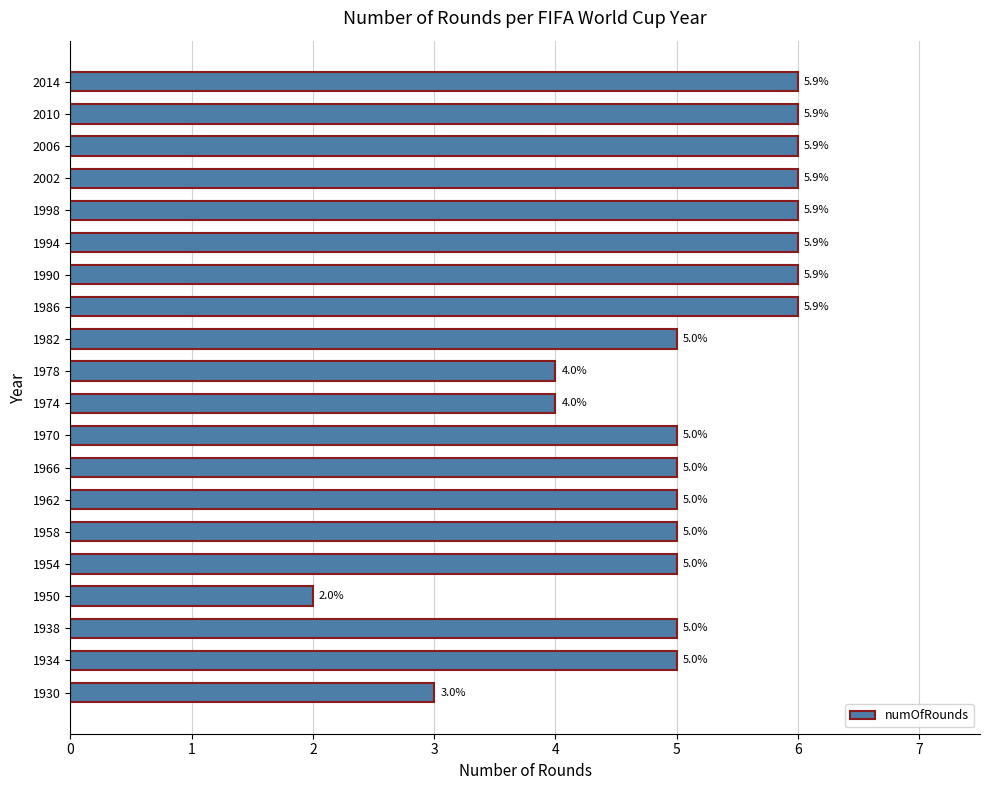

The chart shows a value of 2 at 1982. True or false?

False